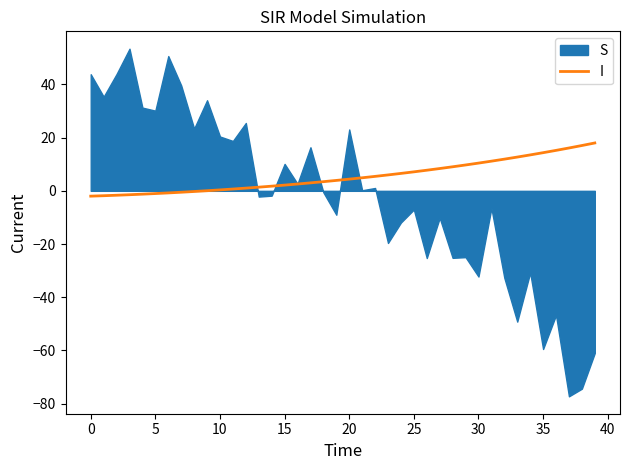

The chart shows a value of -0.7 at 5. True or false?

False